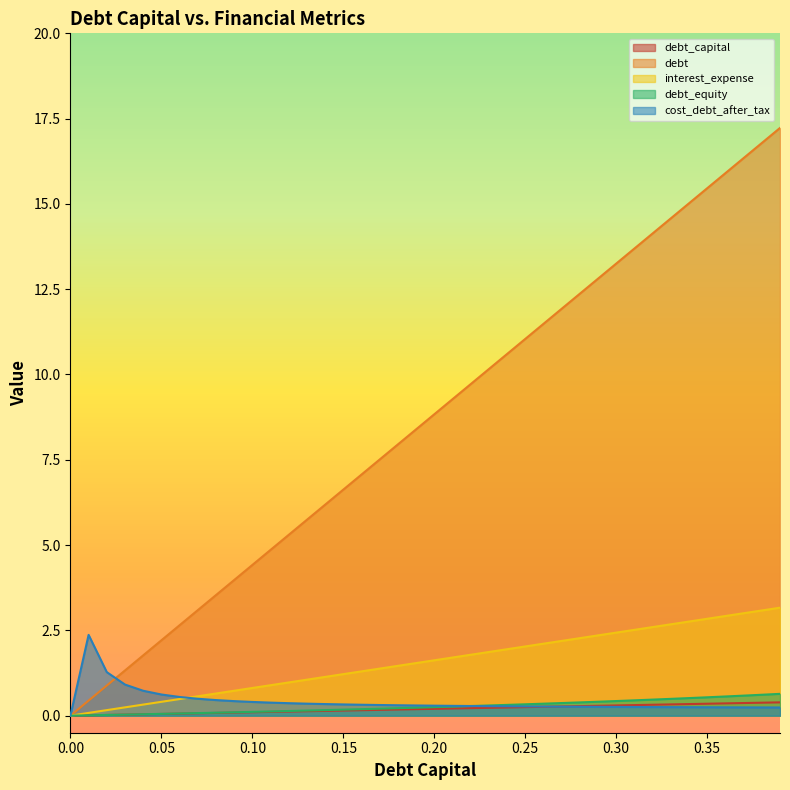

Reading right to left, transcribe all the data shown in this chart.

debt_capital: 0.4	0.4	0.4	0.4	0.3	0.3	0.3	0.3	0.3	0.3	0.3	0.3	0.3	0.3	0.2	0.2	0.2	0.2	0.2	0.2	0.2	0.2	0.2	0.2	0.1	0.1	0.1	0.1	0.1	0.1	0.1	0.1	0.1	0.1	0.1	0.0	0.0	0.0	0.0	0.0
debt: 17.2	16.8	16.3	15.9	15.5	15.0	14.6	14.1	13.7	13.3	12.8	12.4	11.9	11.5	11.0	10.6	10.2	9.7	9.3	8.8	8.4	8.0	7.5	7.1	6.6	6.2	5.7	5.3	4.9	4.4	4.0	3.5	3.1	2.7	2.2	1.8	1.3	0.9	0.4	0.0
interest_expense: 3.2	3.1	3.0	2.9	2.8	2.8	2.7	2.6	2.5	2.4	2.4	2.3	2.2	2.1	2.0	1.9	1.9	1.8	1.7	1.6	1.5	1.5	1.4	1.3	1.2	1.1	1.1	1.0	0.9	0.8	0.7	0.6	0.6	0.5	0.4	0.3	0.2	0.2	0.1	0.0
debt_equity: 0.6	0.6	0.6	0.6	0.5	0.5	0.5	0.5	0.4	0.4	0.4	0.4	0.4	0.4	0.3	0.3	0.3	0.3	0.3	0.2	0.2	0.2	0.2	0.2	0.2	0.2	0.1	0.1	0.1	0.1	0.1	0.1	0.1	0.1	0.1	0.0	0.0	0.0	0.0	0.0
cost_debt_after_tax: 0.2	0.2	0.2	0.2	0.2	0.2	0.2	0.3	0.3	0.3	0.3	0.3	0.3	0.3	0.3	0.3	0.3	0.3	0.3	0.3	0.3	0.3	0.3	0.3	0.3	0.3	0.4	0.4	0.4	0.4	0.4	0.5	0.5	0.5	0.6	0.7	0.9	1.3	2.4	0.0